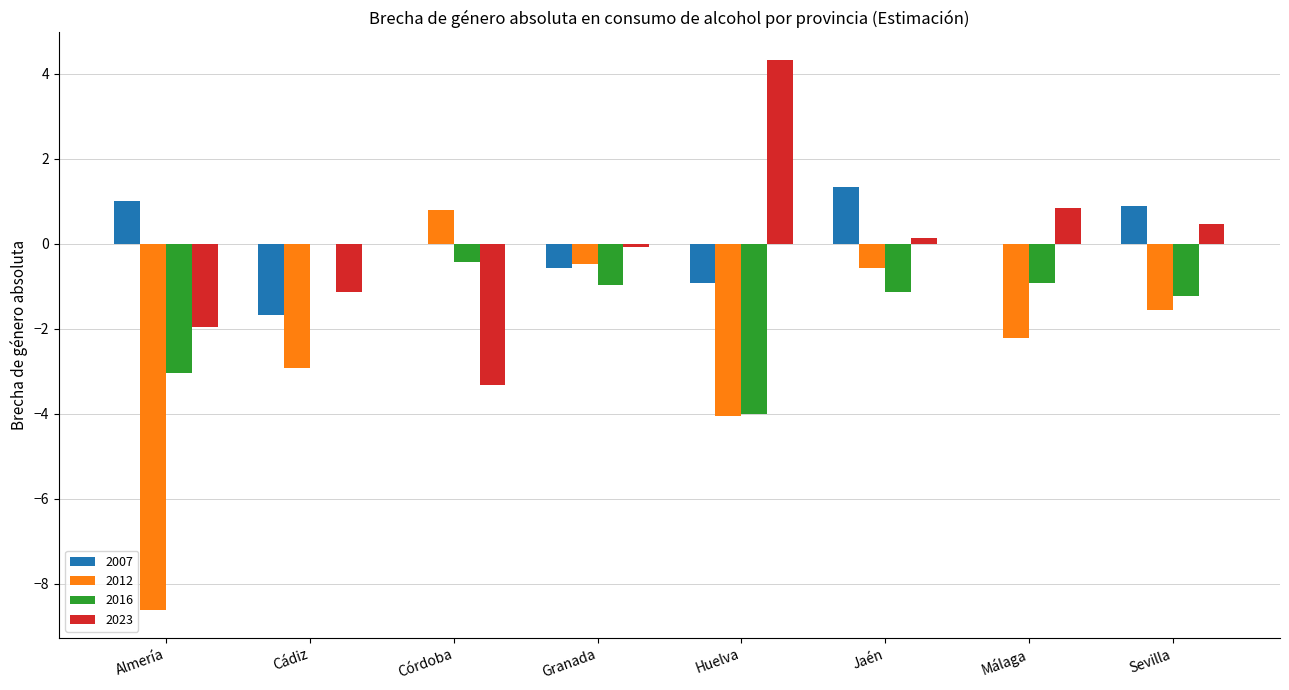

What is the greatest value displayed?

4.3